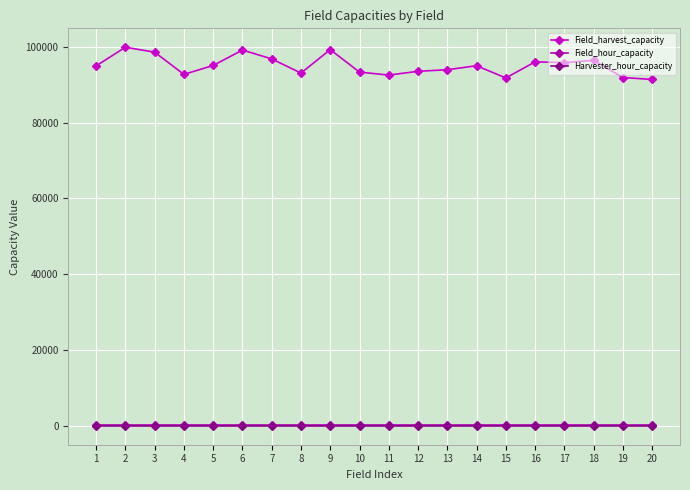

Is it true that Field_harvest_capacity equals 34001 at 17?

False